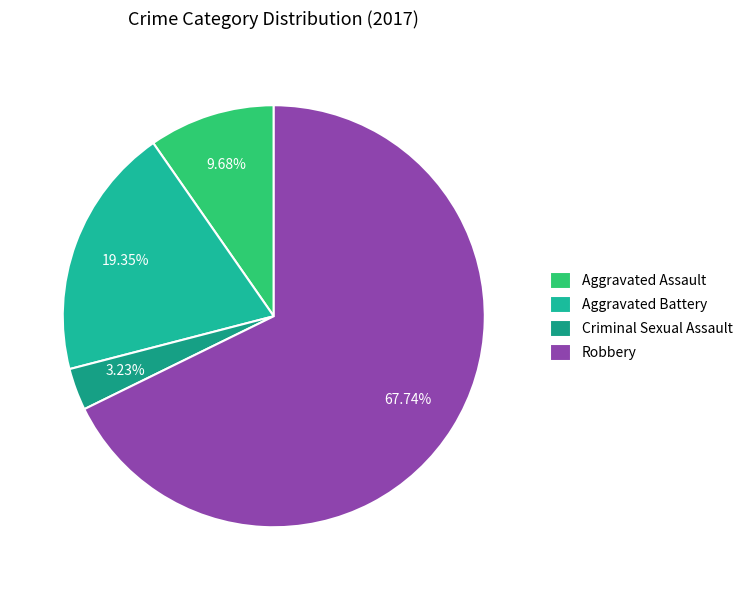

Which category has the smallest portion of the pie?

Criminal Sexual Assault